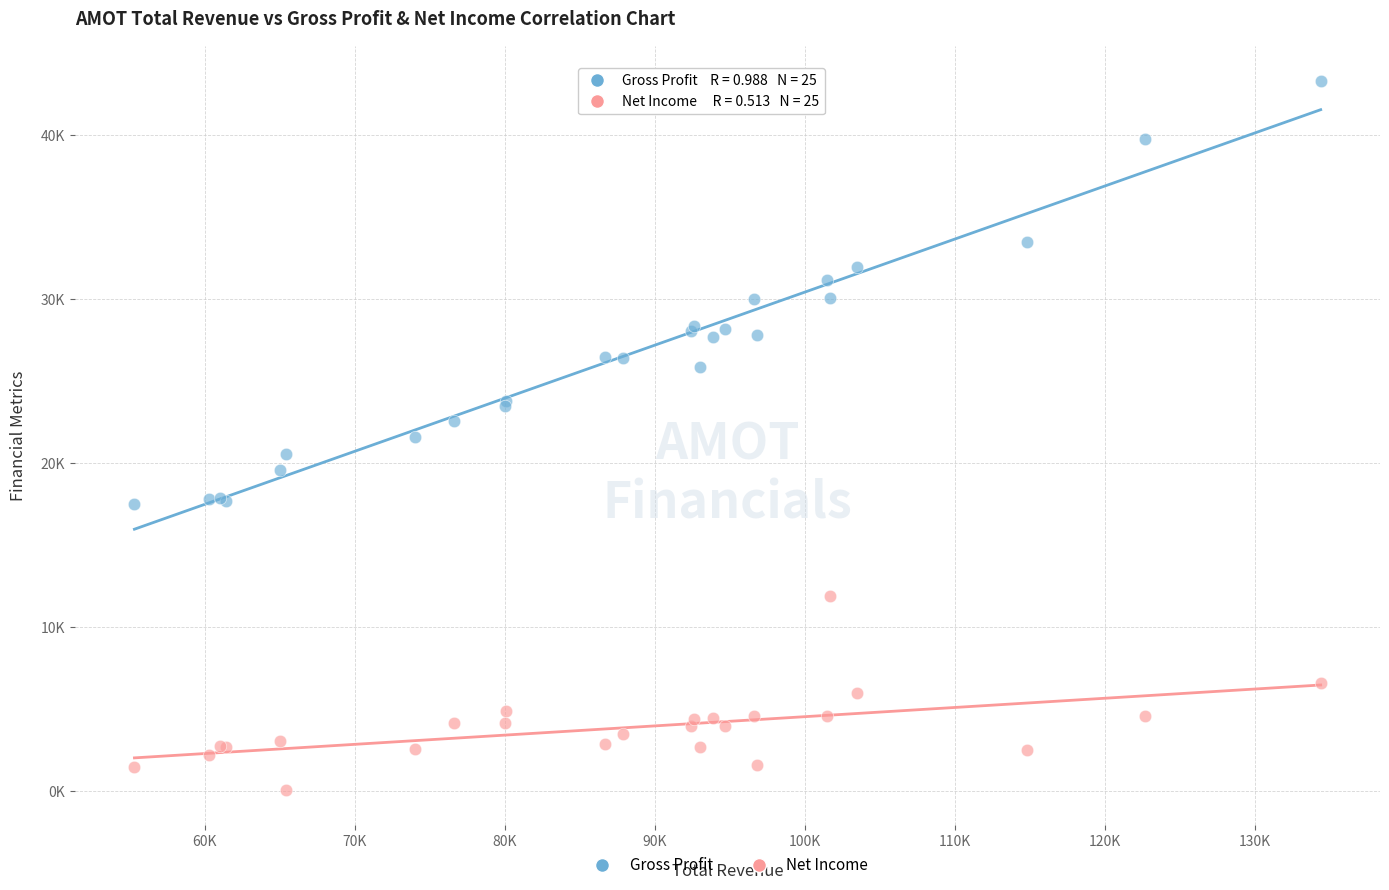

What are all the series names shown in the legend?

Gross Profit, Net Income